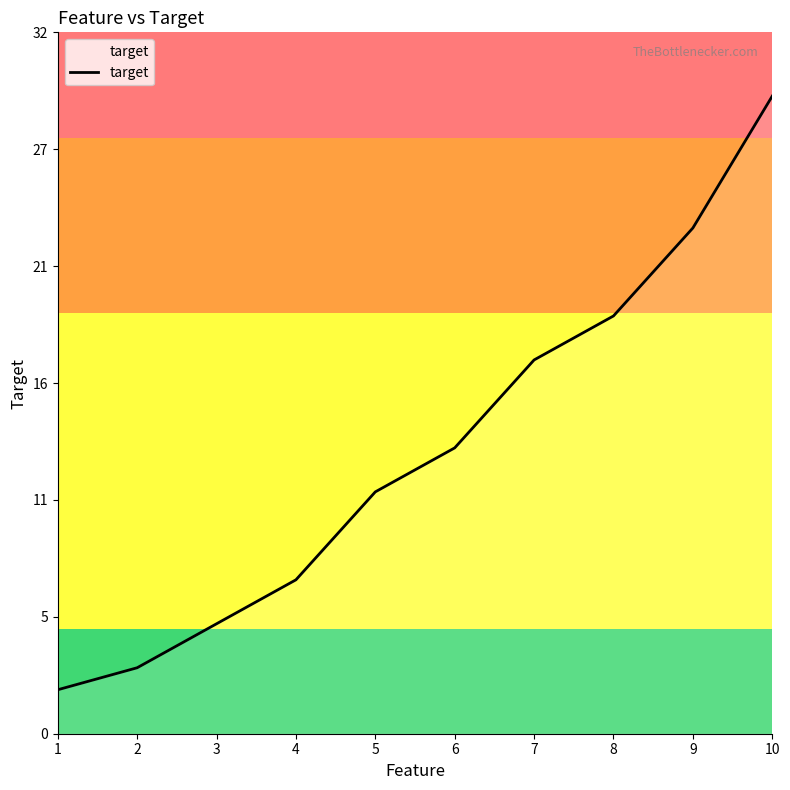

At which label is the value closest to 15?

6